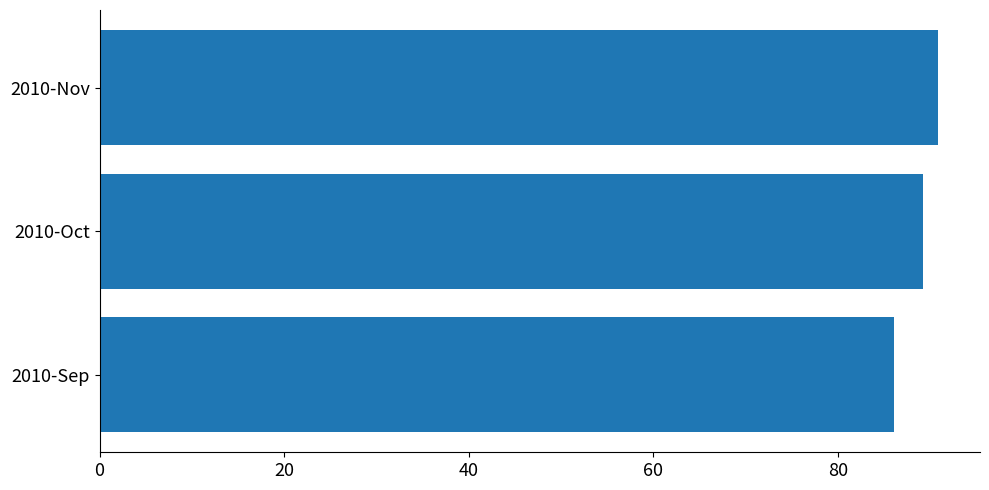

Are the bars grouped side by side (vs. stacked)?

No